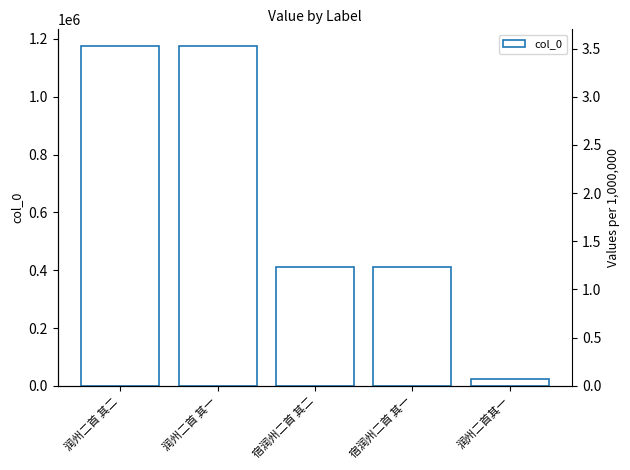

Are the bars horizontal?

No